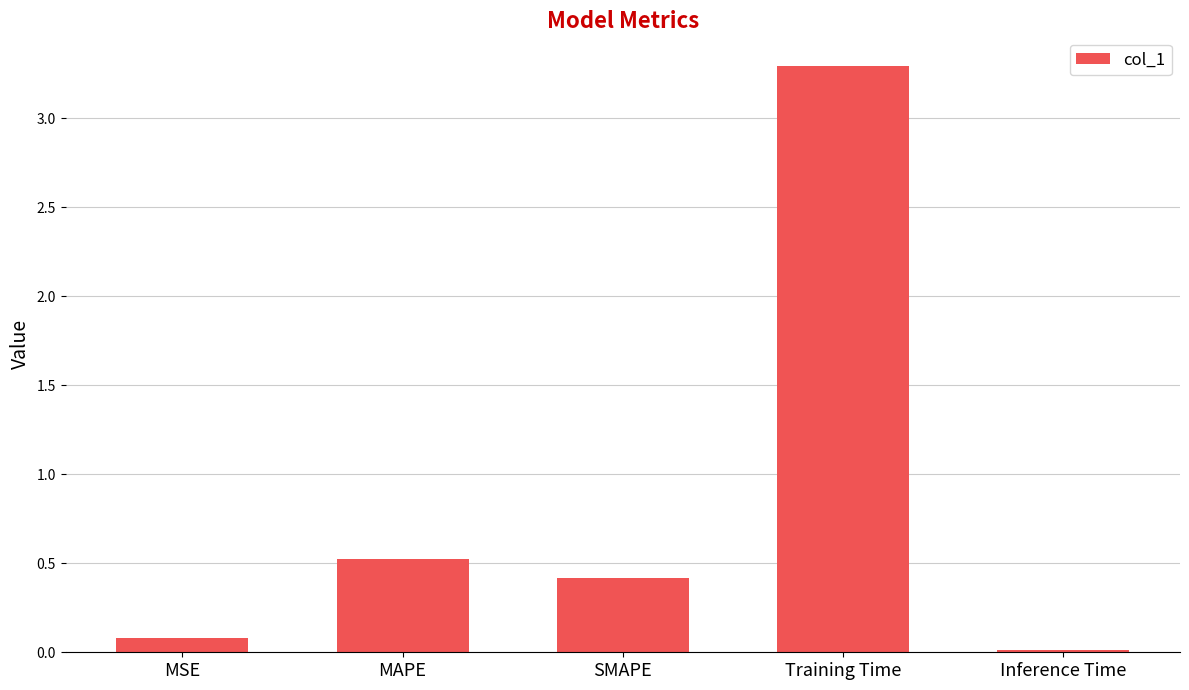

What is the change in value from MAPE to Training Time?

+2.8